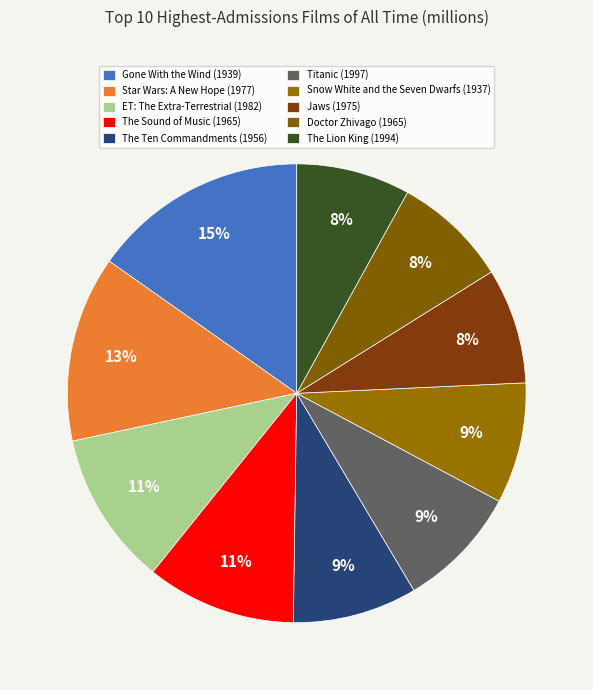

How many segments does this pie chart have?

10